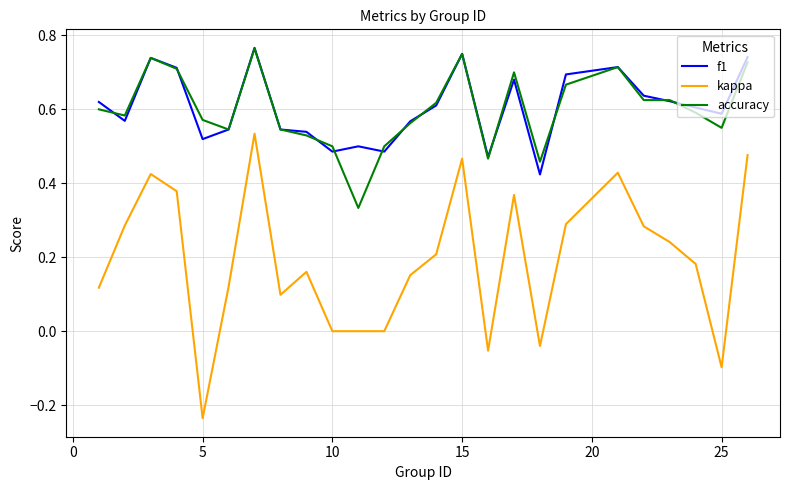

True or false: f1 and kappa cross at least once.

False